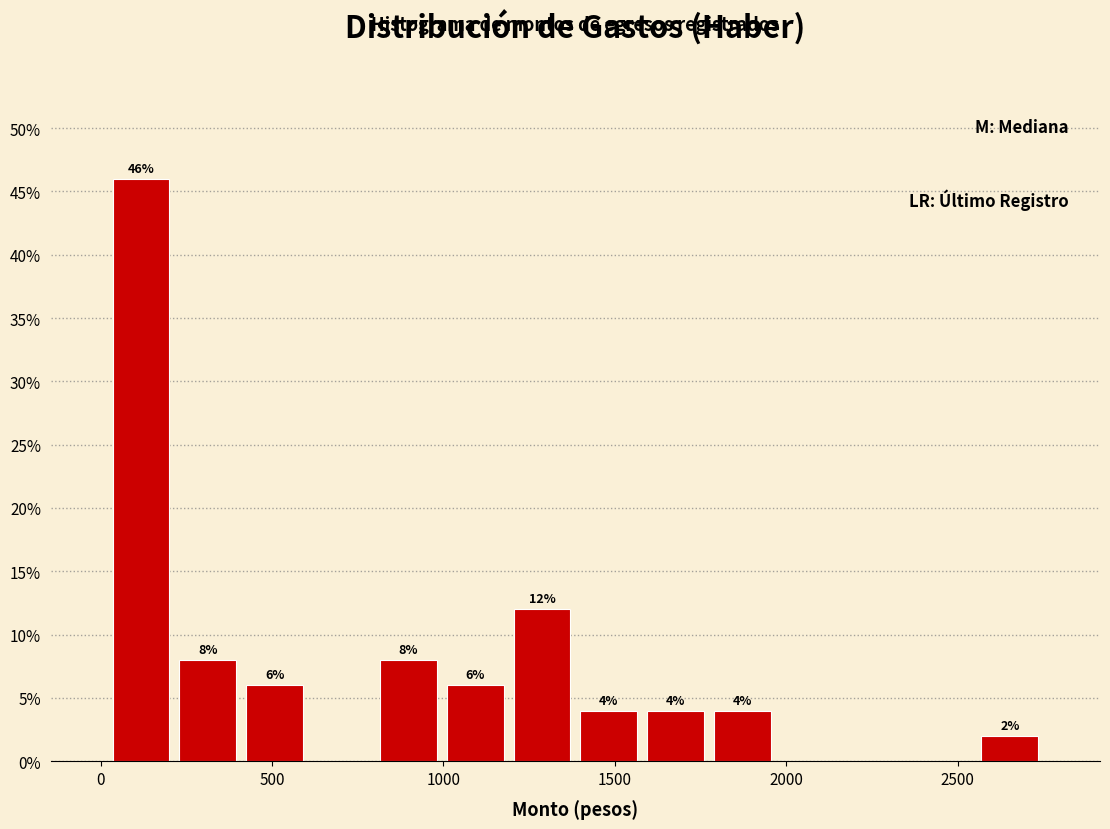

Around what value on the x-axis is the tallest bar? Give the approximate position of its centre, as read against the axis.

100